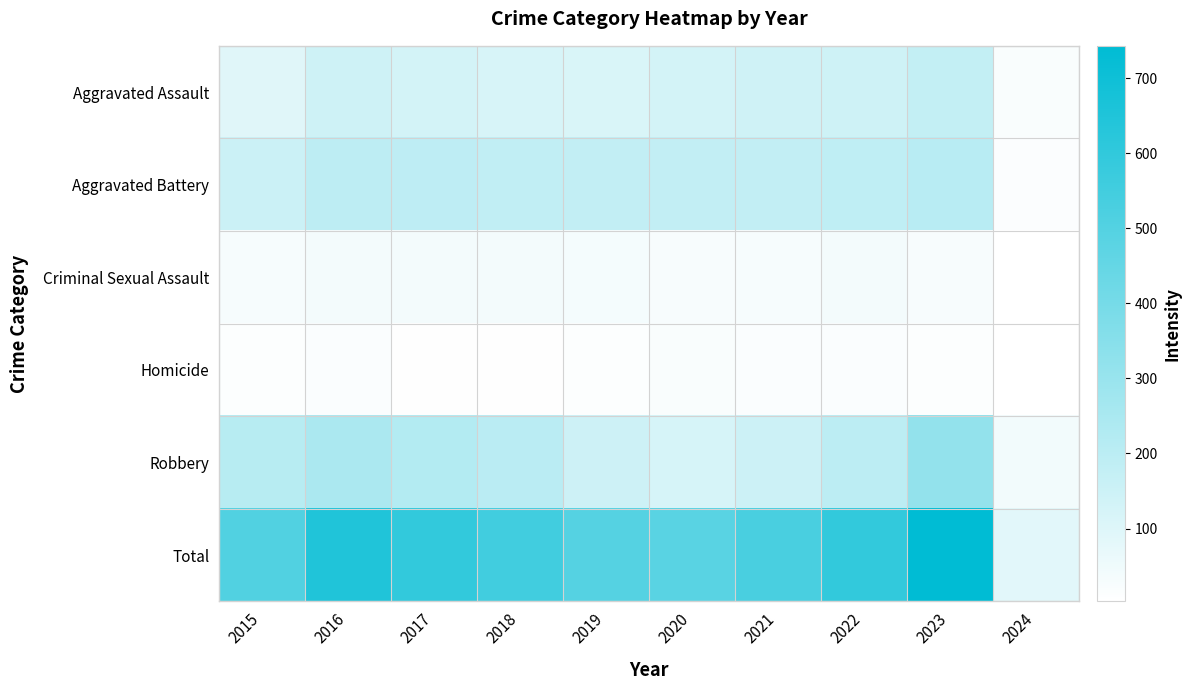

At 2022, list the series in order from largest to smallest.

Total, Robbery, Aggravated Battery, Aggravated Assault, Criminal Sexual Assault, Homicide